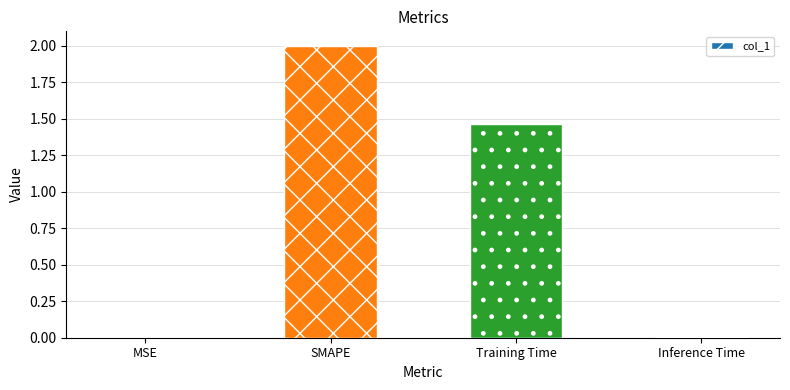

The value at SMAPE is 0.7. True or false?

False